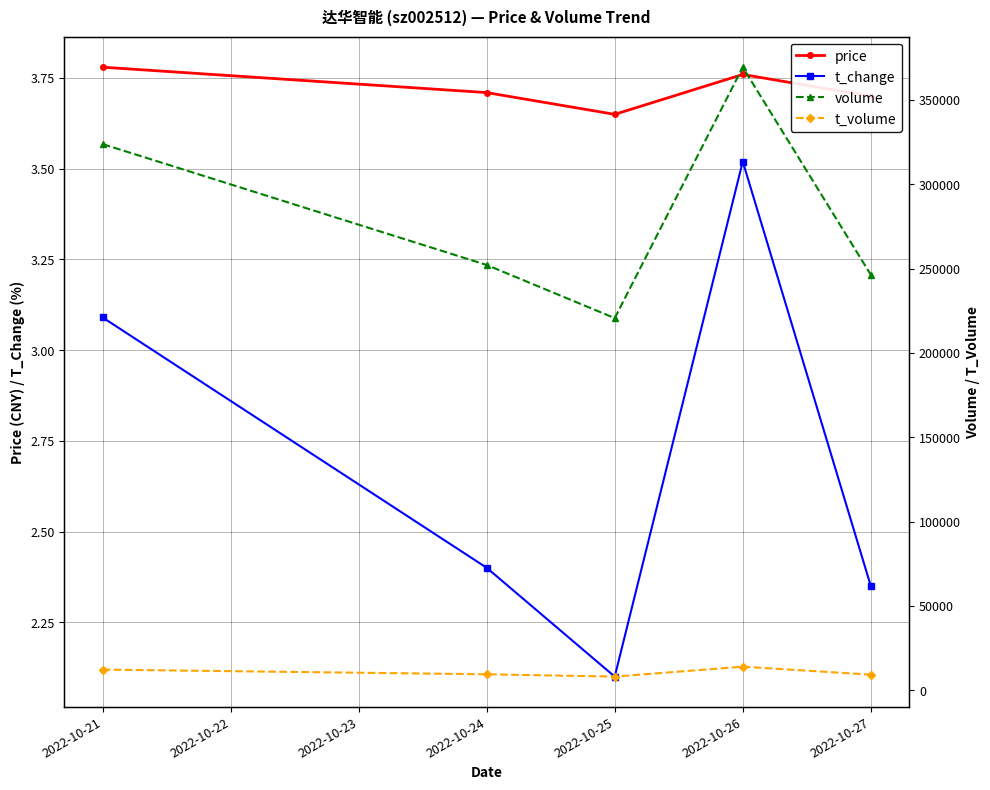

In t_change, how many points are higher than both neighbors (excluding endpoints)?

1